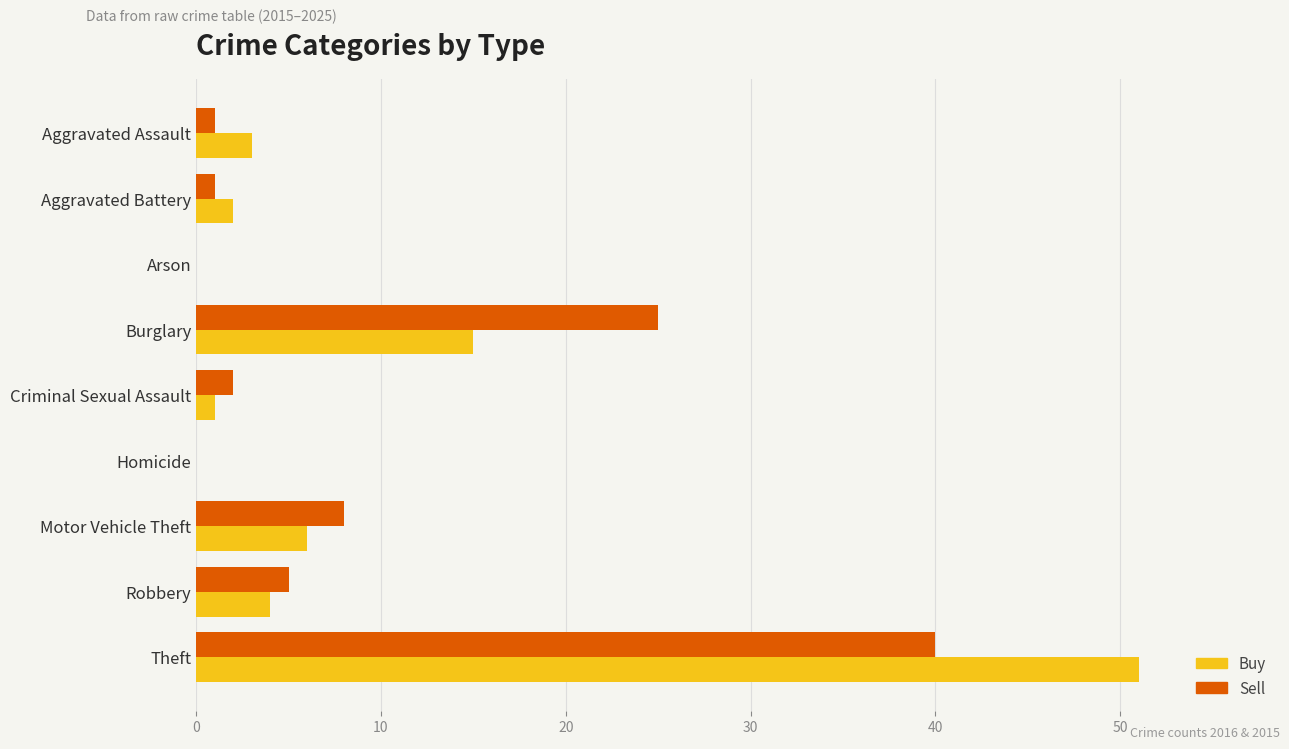

Which series changed the most between Homicide and Motor Vehicle Theft?

Sell